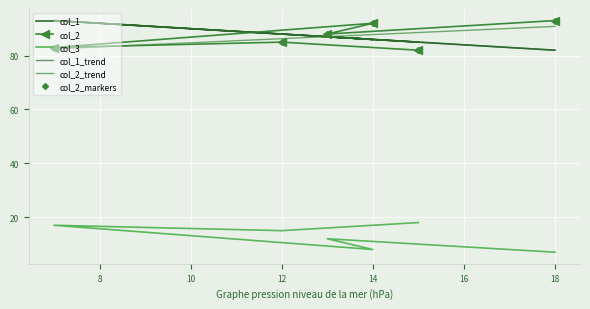

The col_2 series shows 50 at 13. True or false?

False